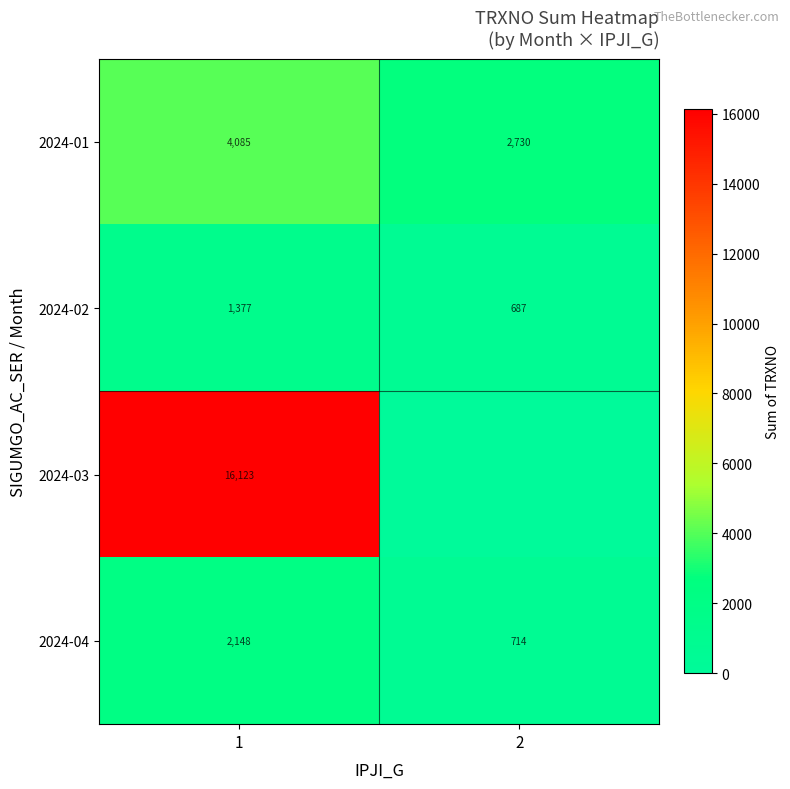

What is the difference between the 2024-01 values at 1 and 2?

1355